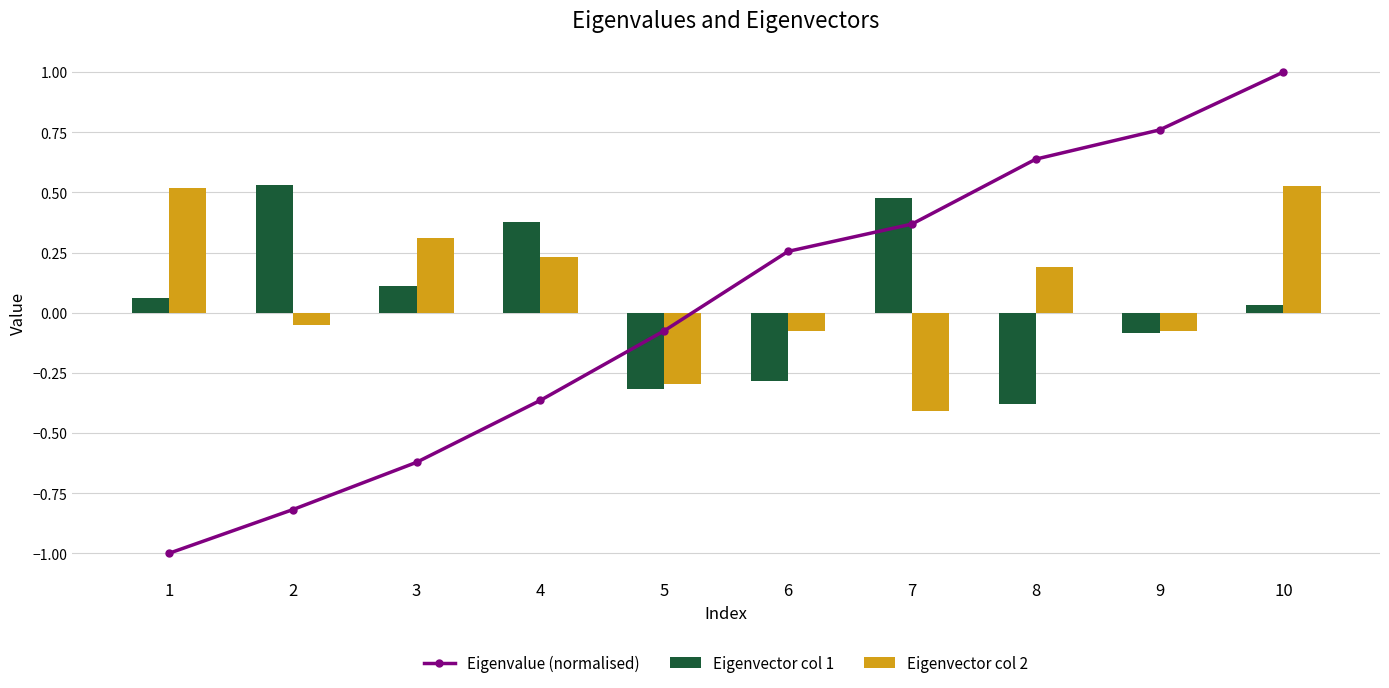

How many values in the Eigenvector col 2 series are below 0?

5